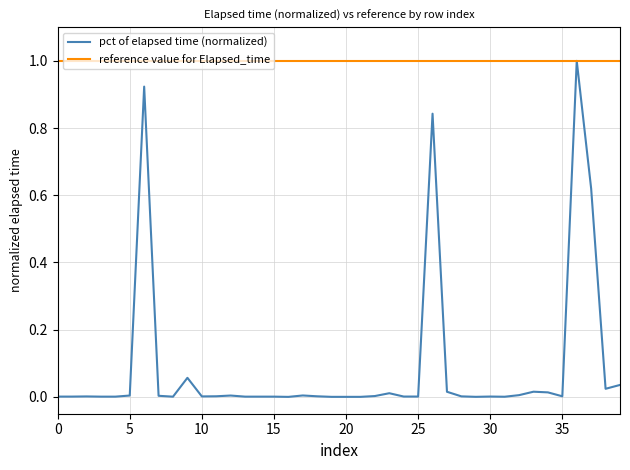

How many categories are shown in the chart?

40